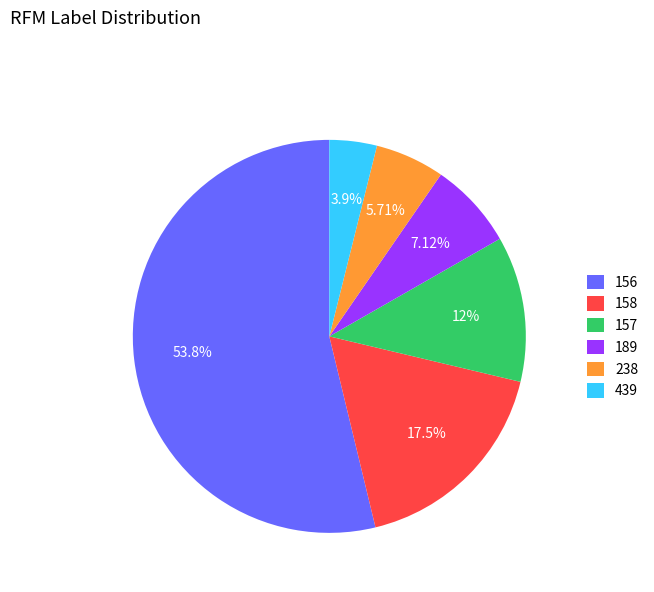

How much of the chart is everything except 439?

96.1%